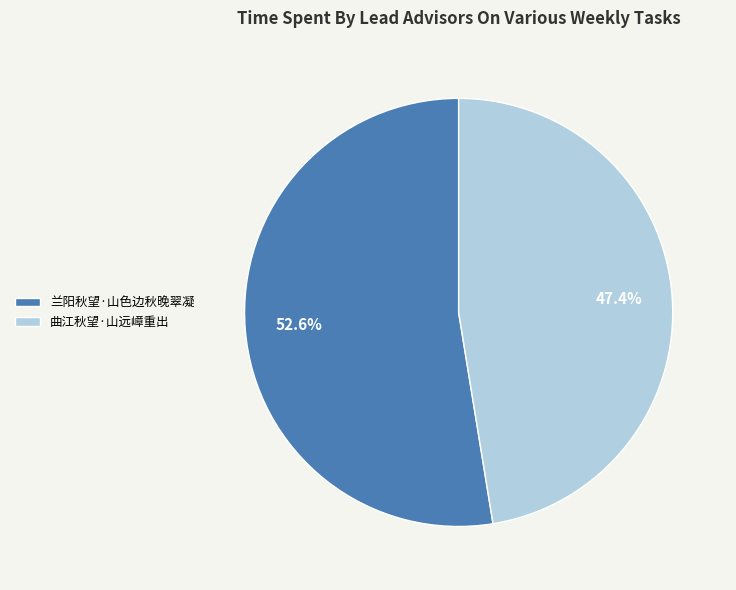

Which slice is the smallest?

曲江秋望·山远嶂重出